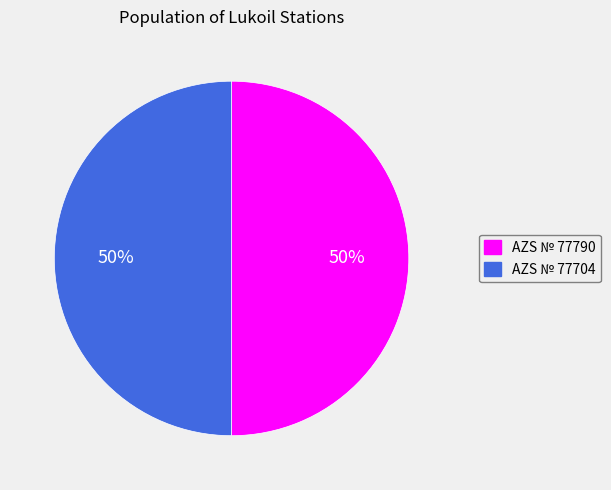

Approximately how many times larger is the value at AZS № 77790 compared to AZS № 77704?

1.0